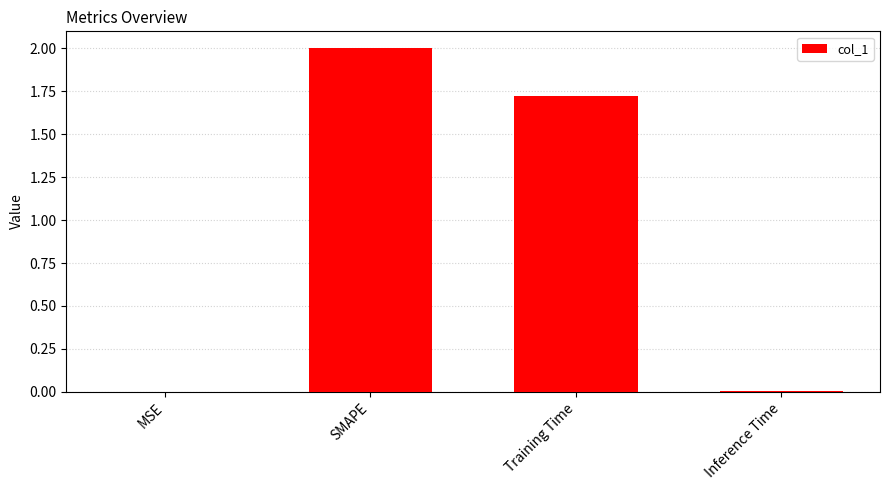

Which category has the highest value across all series?

SMAPE